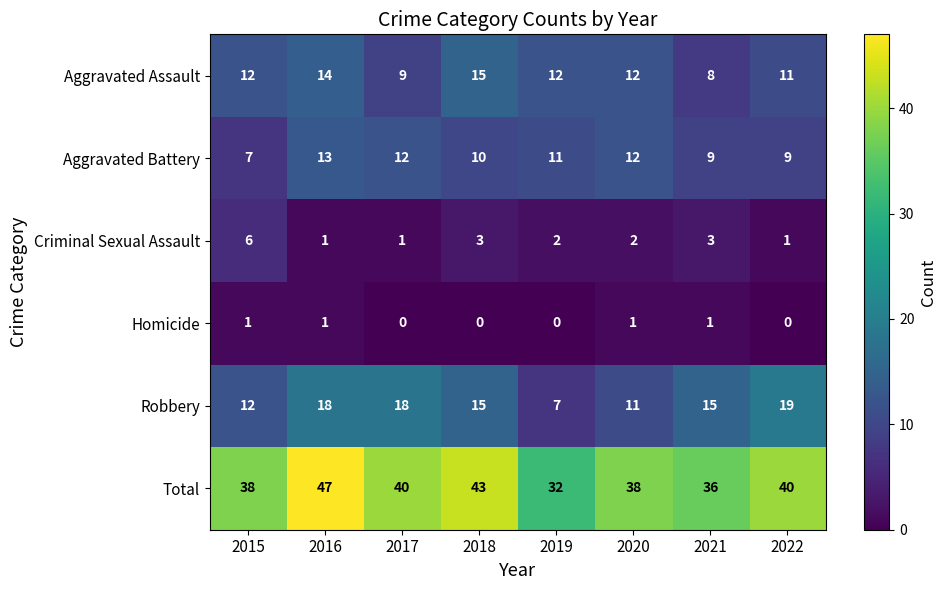

At which category is the sum across all series the highest?

2016